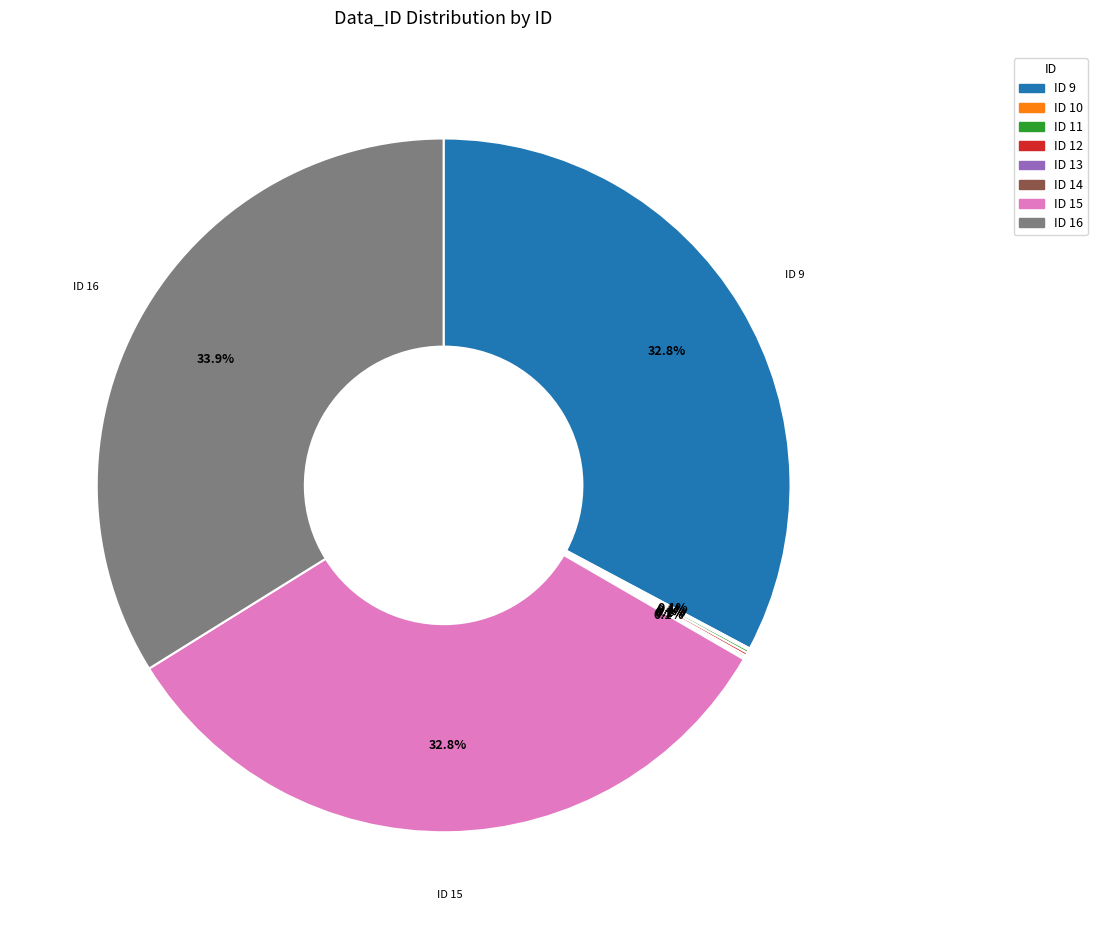

Is there a majority slice in this chart?

No